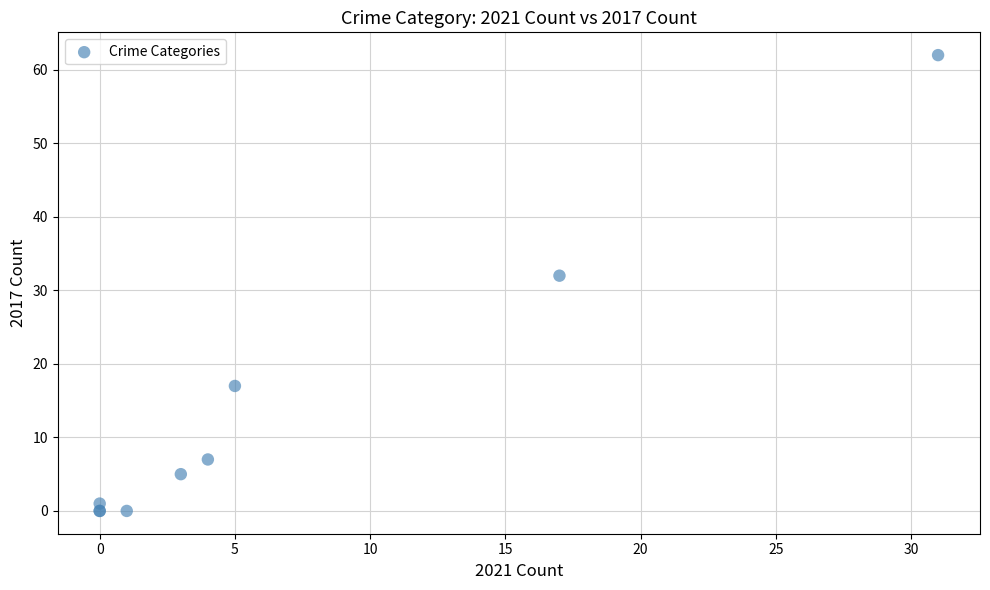

What Y value in the scatter plot is closest to 31?

32